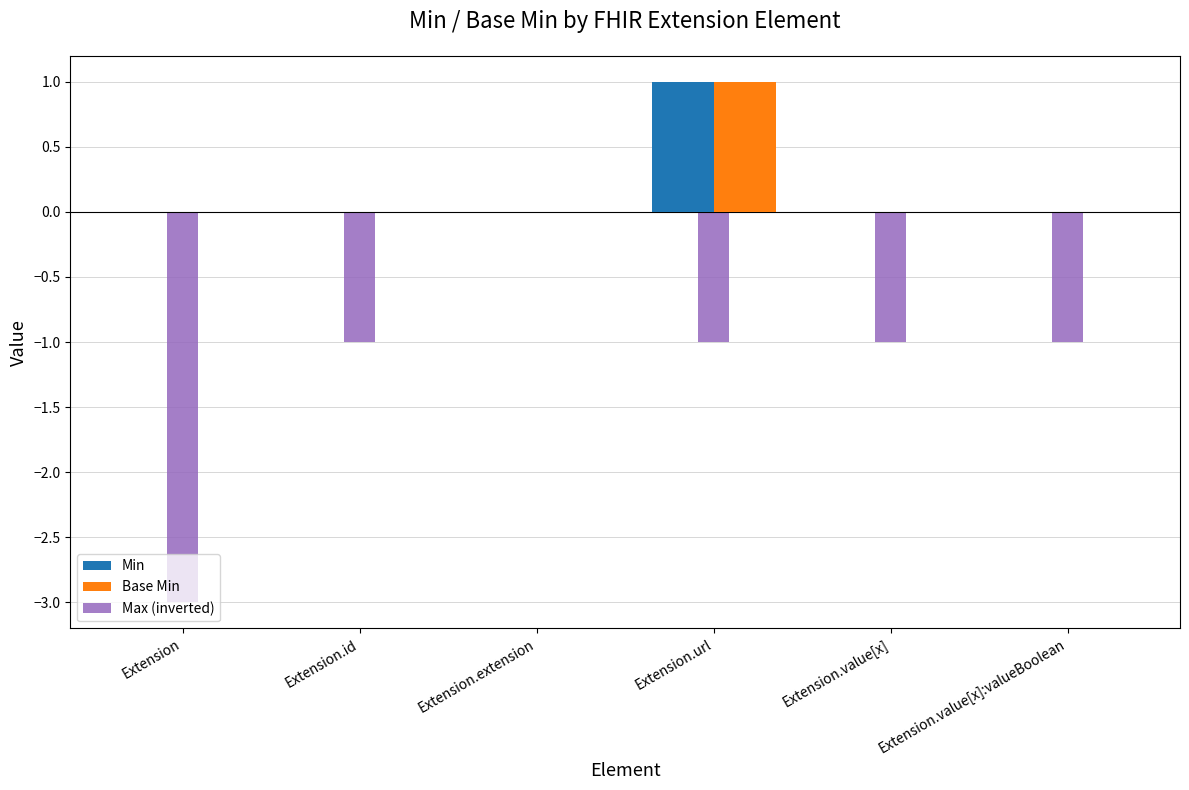

How many groups of bars are there?

6